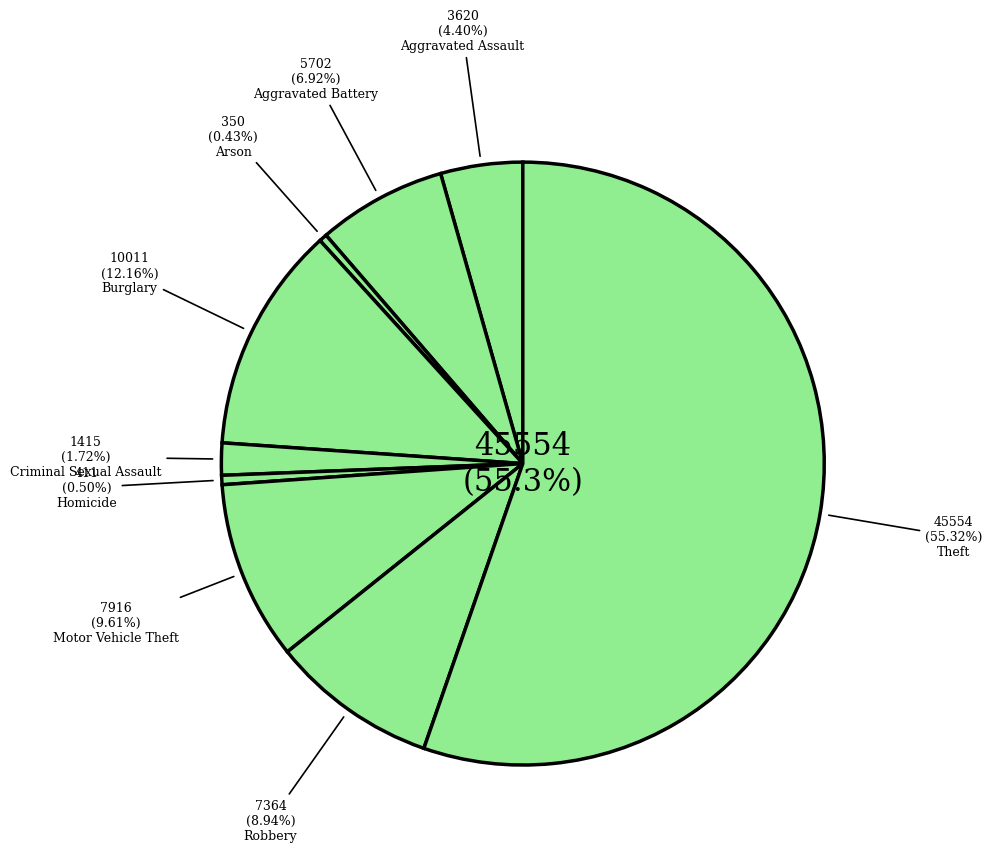

What is the majority slice?

Theft